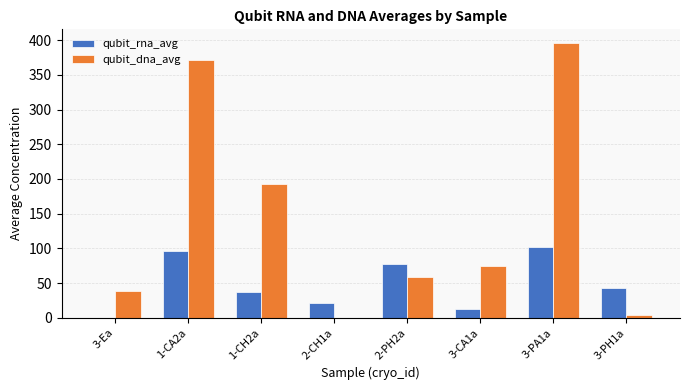

What is the average value of the qubit_rna_avg series?

48.8